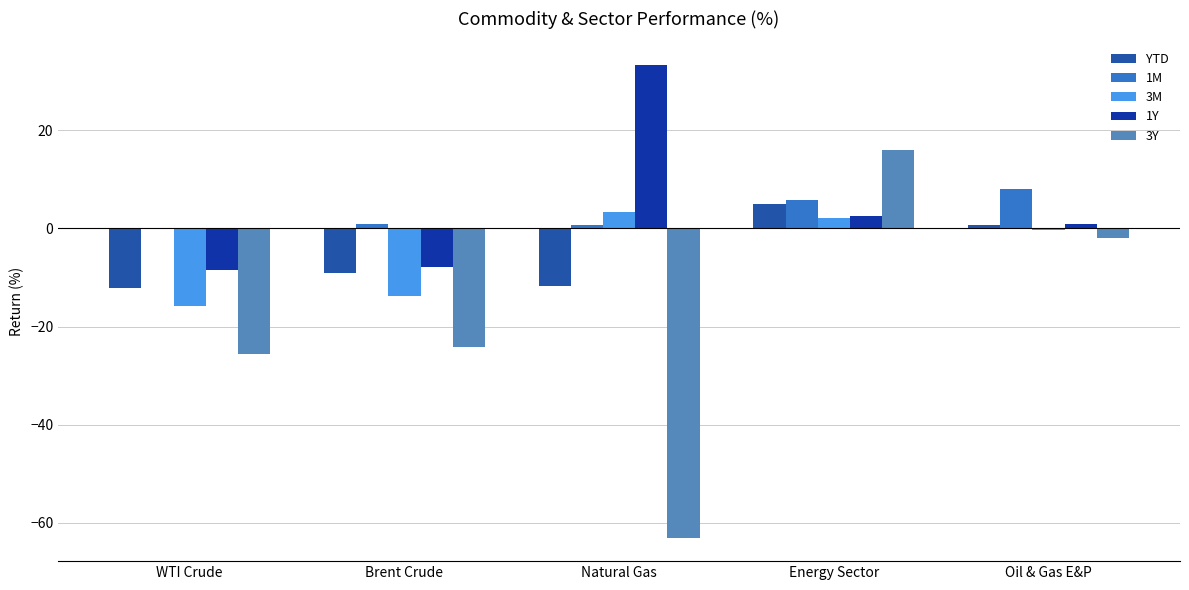

How many data points does each series have?

5